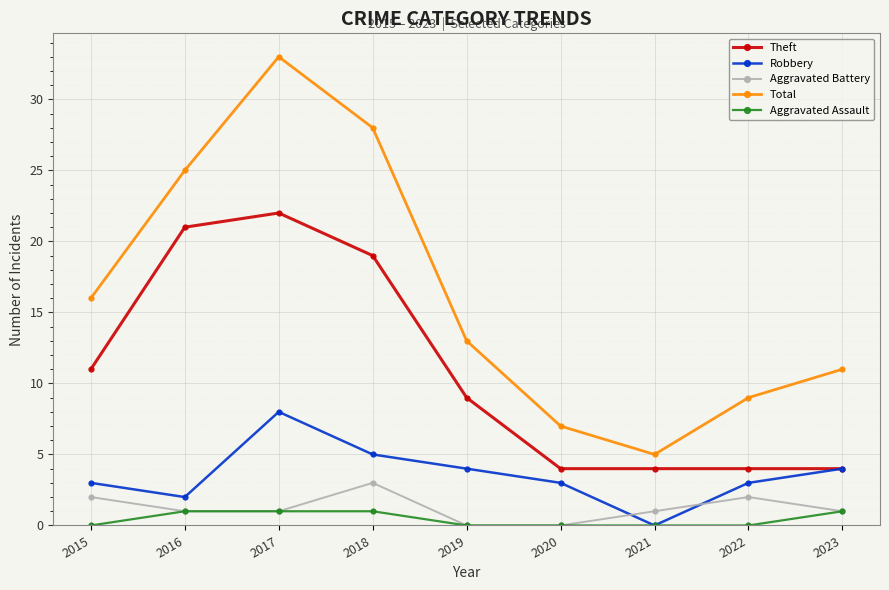

Reading left to right, what are all the values shown in this chart?

Theft: 2015=11	2016=21	2017=22	2018=19	2019=9	2020=4	2021=4	2022=4	2023=4
Robbery: 2015=3	2016=2	2017=8	2018=5	2019=4	2020=3	2021=0	2022=3	2023=4
Aggravated Battery: 2015=2	2016=1	2017=1	2018=3	2019=0	2020=0	2021=1	2022=2	2023=1
Total: 2015=16	2016=25	2017=33	2018=28	2019=13	2020=7	2021=5	2022=9	2023=11
Aggravated Assault: 2015=0	2016=1	2017=1	2018=1	2019=0	2020=0	2021=0	2022=0	2023=1